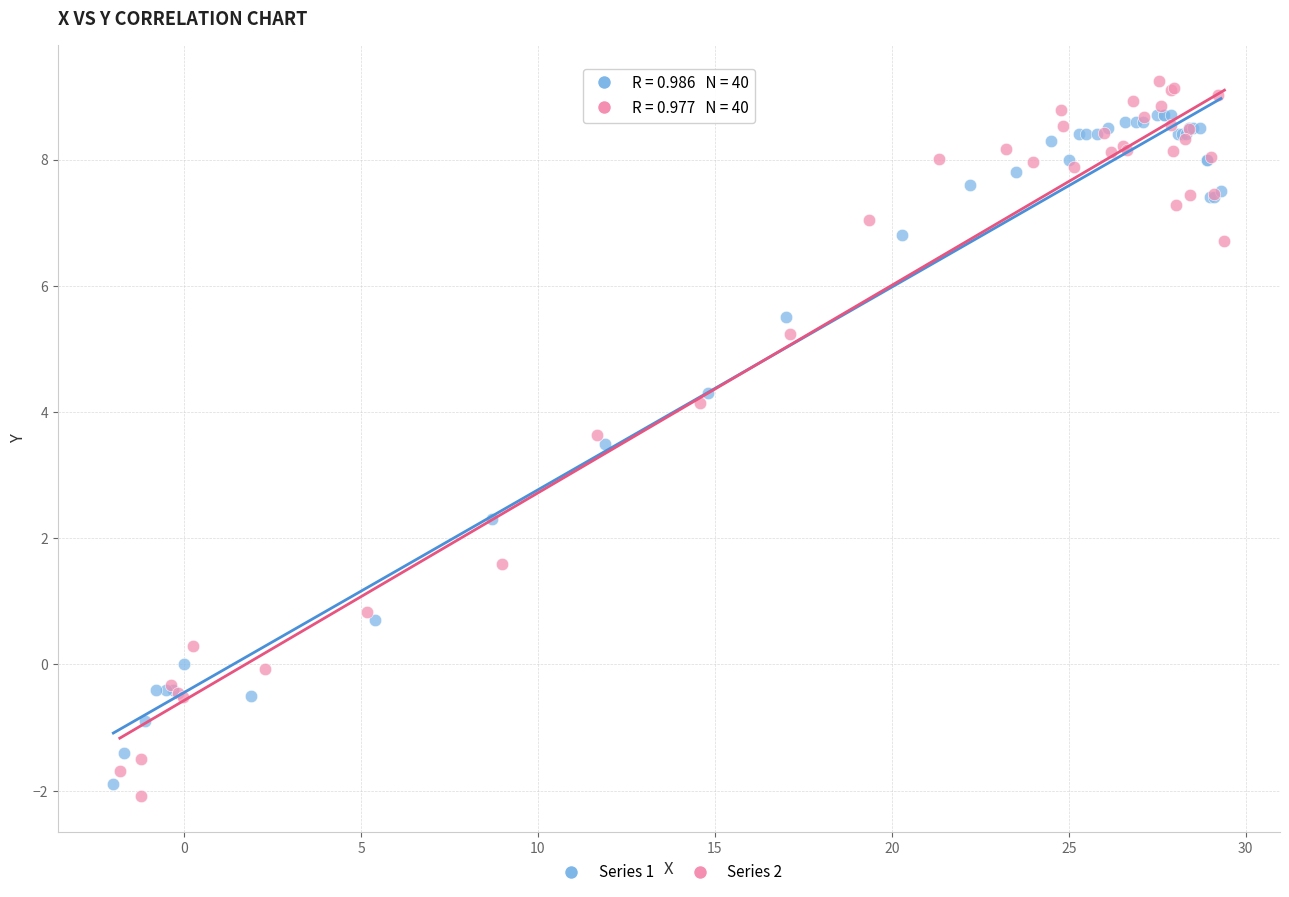

Which series reaches the minimum Y coordinate?

Series 2